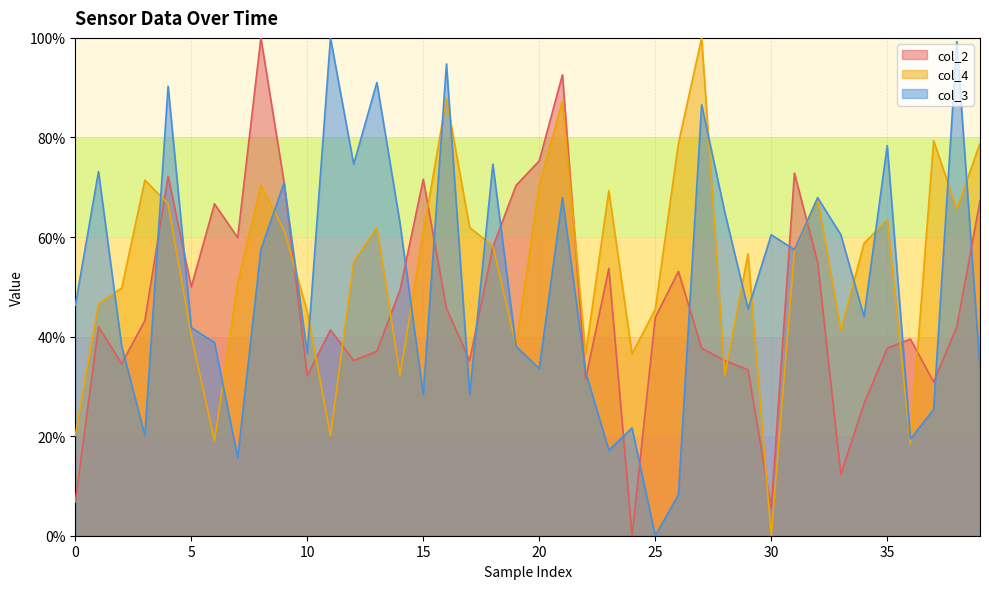

Does the chart have visible grid lines?

Yes